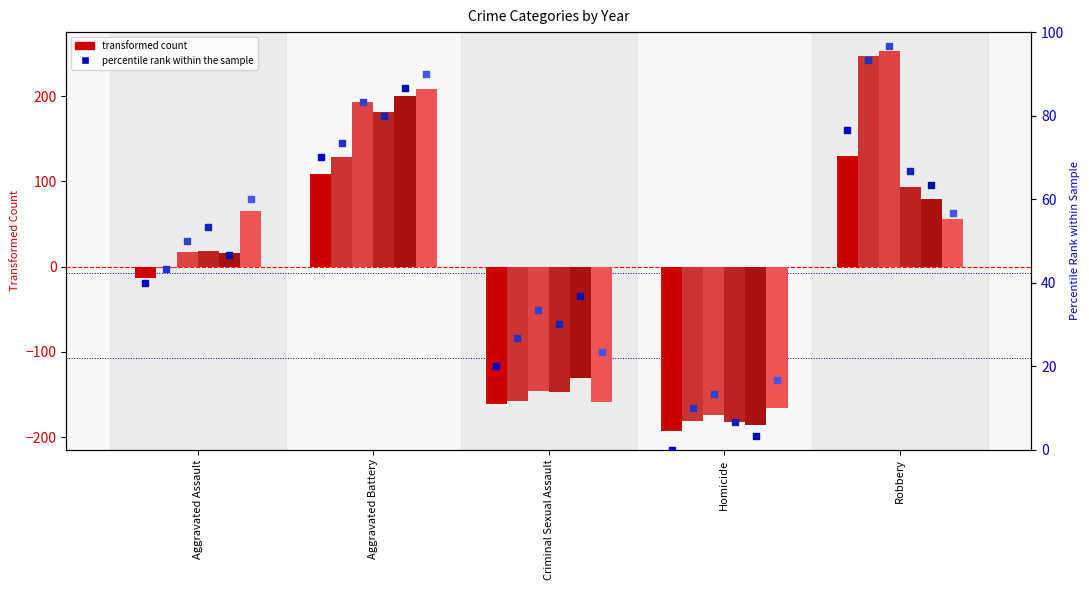

Is the value of 2019 at Criminal Sexual Assault greater than the value of 2016 at Robbery?

No